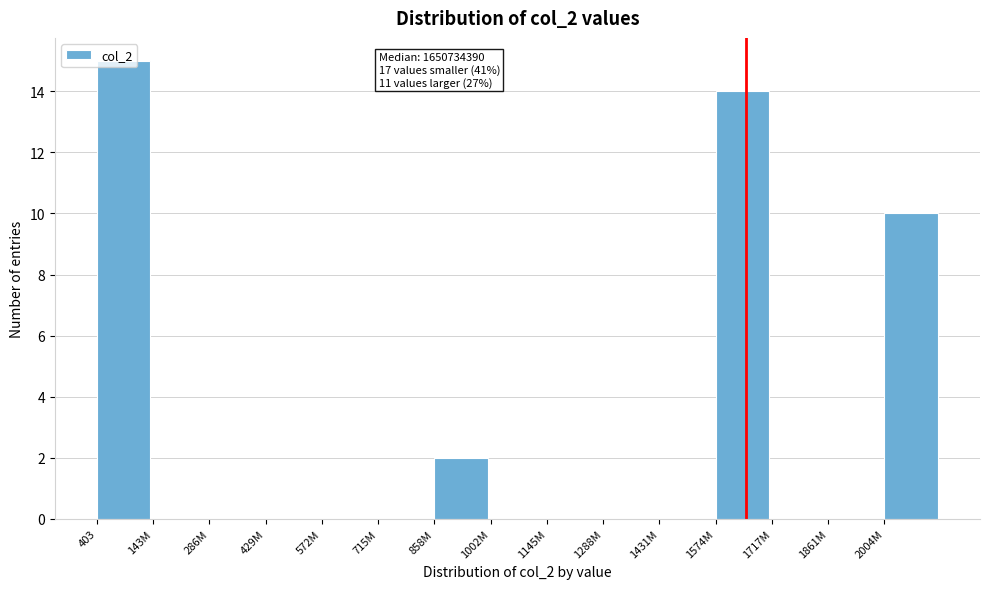

Where is the data nearest to the value 7?

2004M